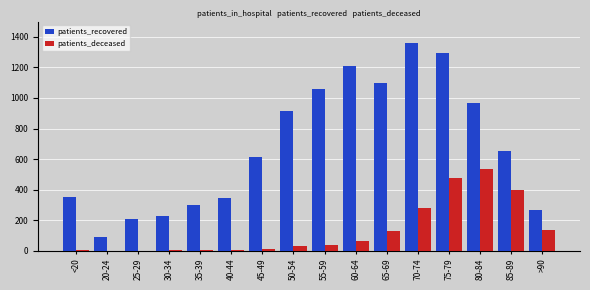

Which series has the widest spread of values?

patients_recovered